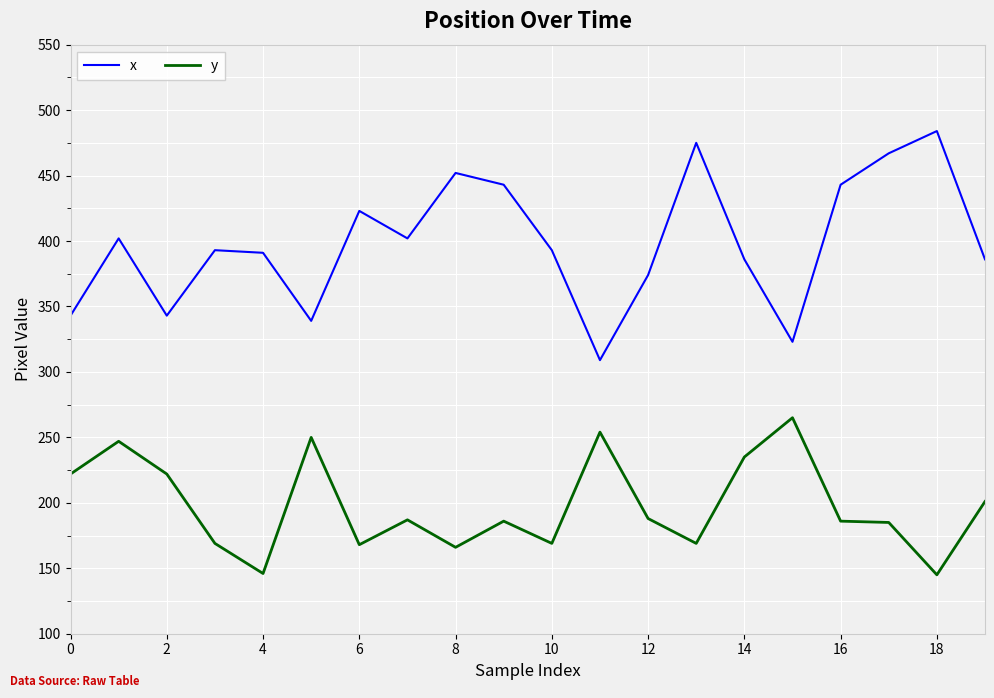

True or false: y and x cross at least once.

False